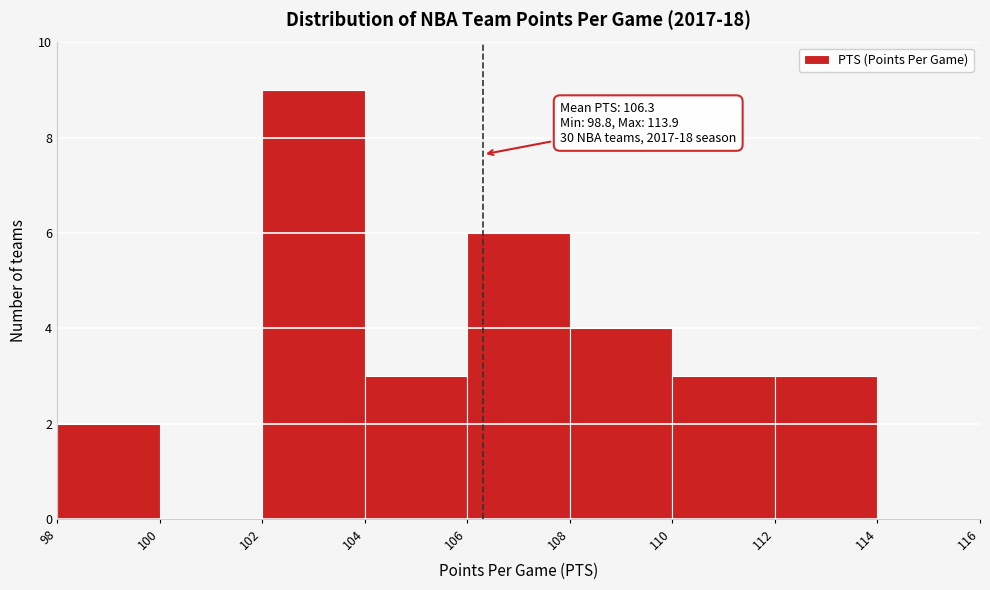

Over which range of the x-axis is the bar tallest?

102 to 104